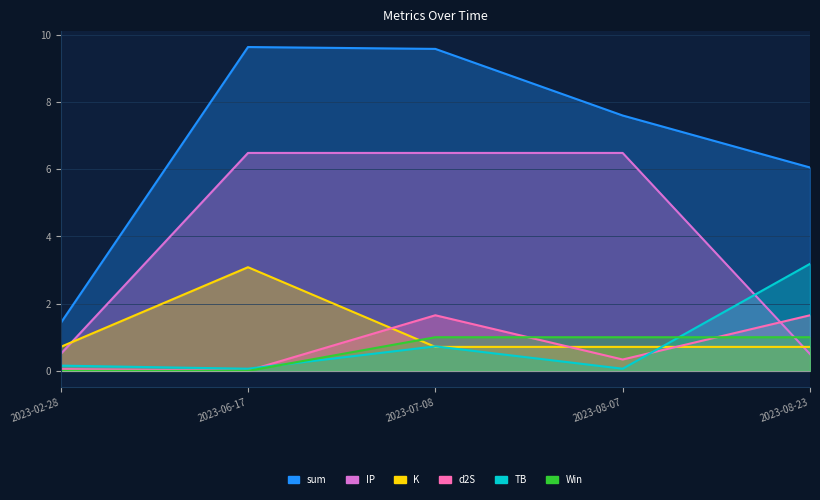

At which category is the sum across all series the highest?

2023-07-08